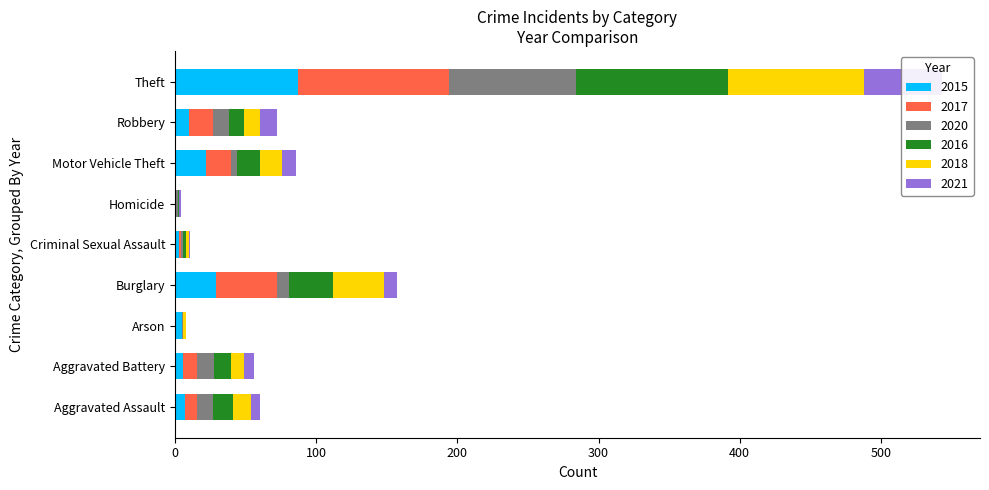

How many bars are there in each group?

6